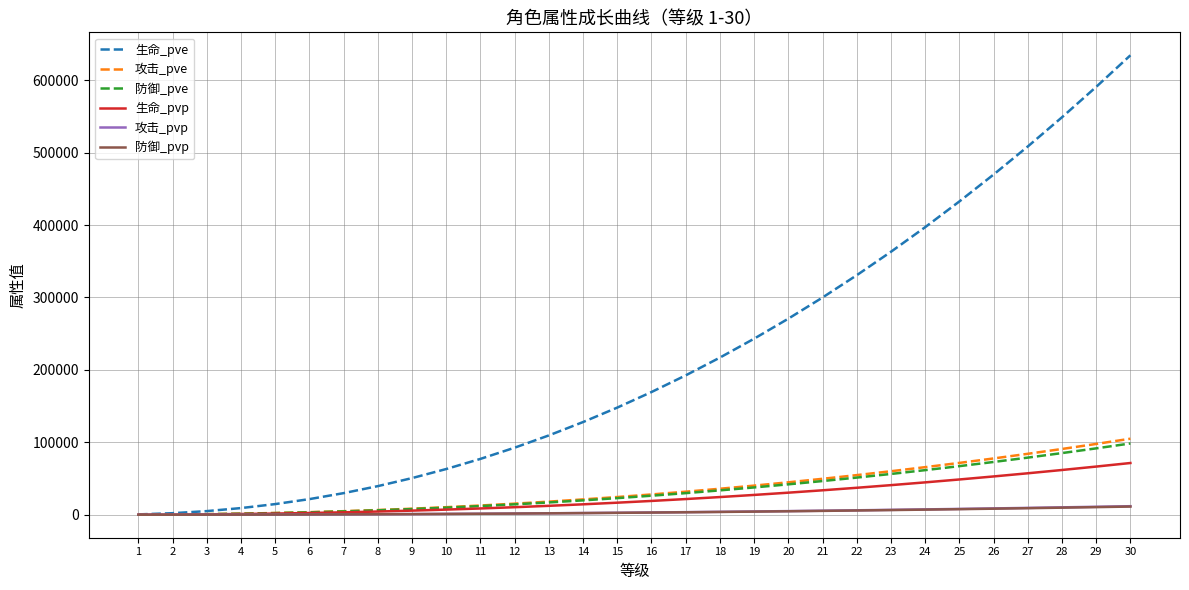

What is the difference between the highest and lowest values at 16?

166398